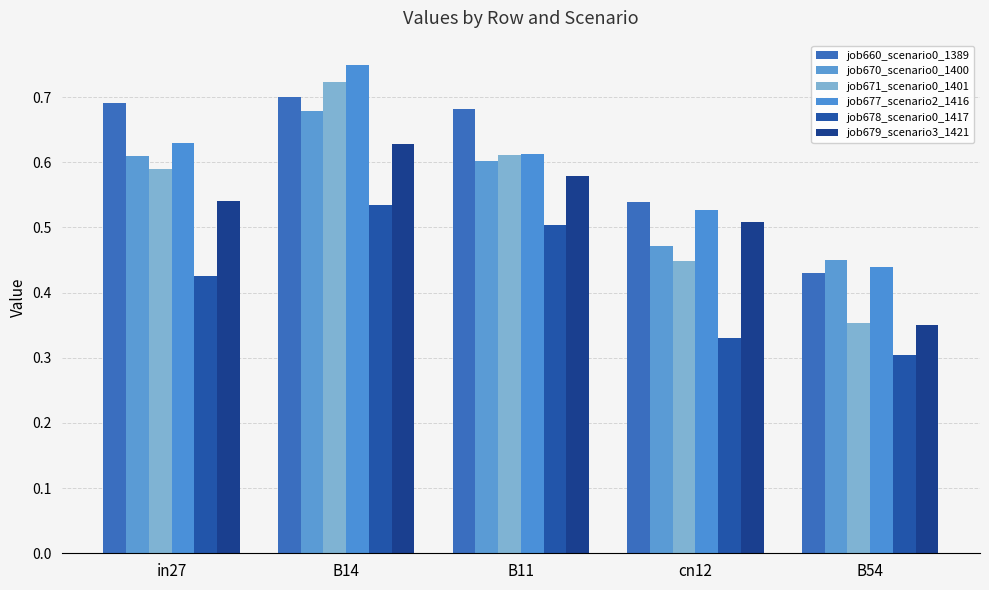

What is the total value across all series at B14?

4.0